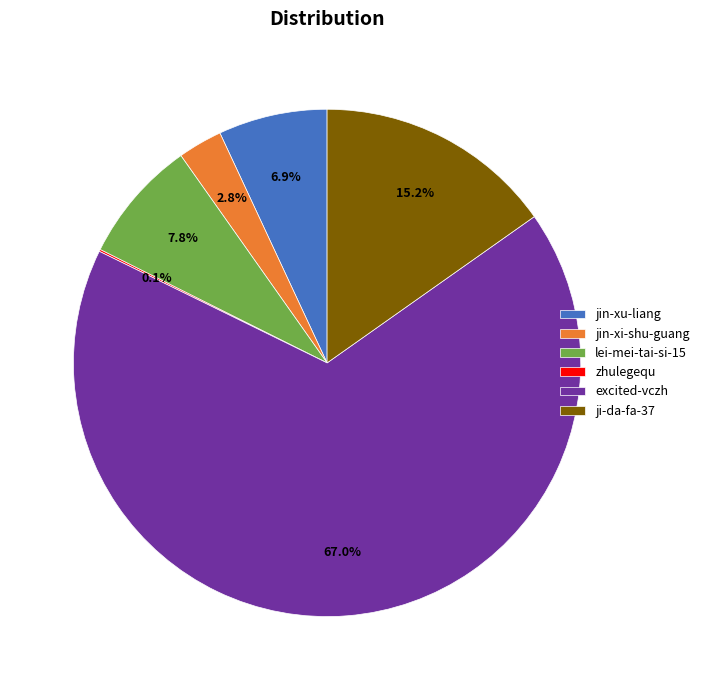

What portion of the pie excludes ji-da-fa-37?

84.8%